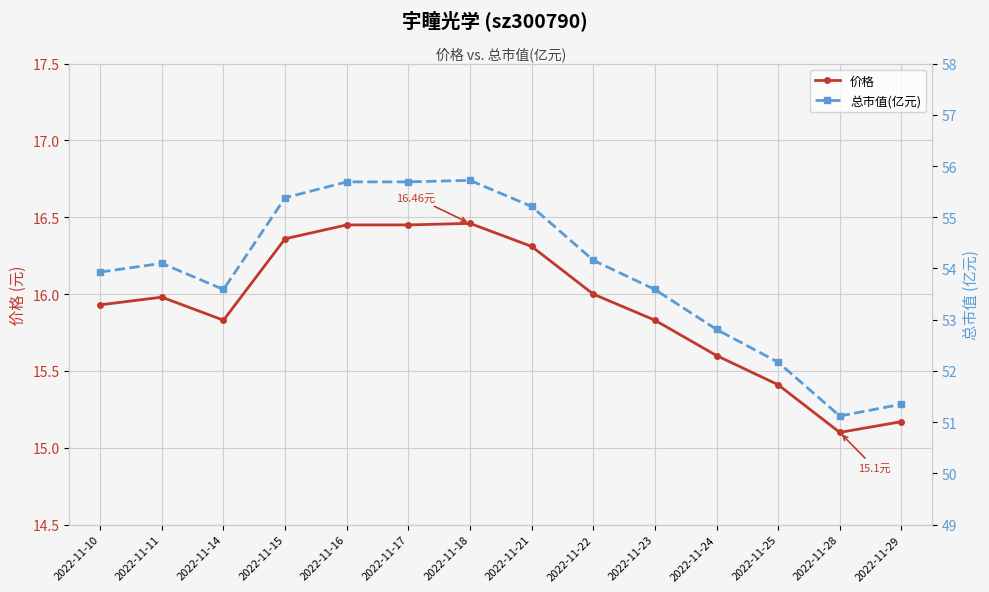

True or false: 总市值(亿元) and 价格 intersect in this chart.

False